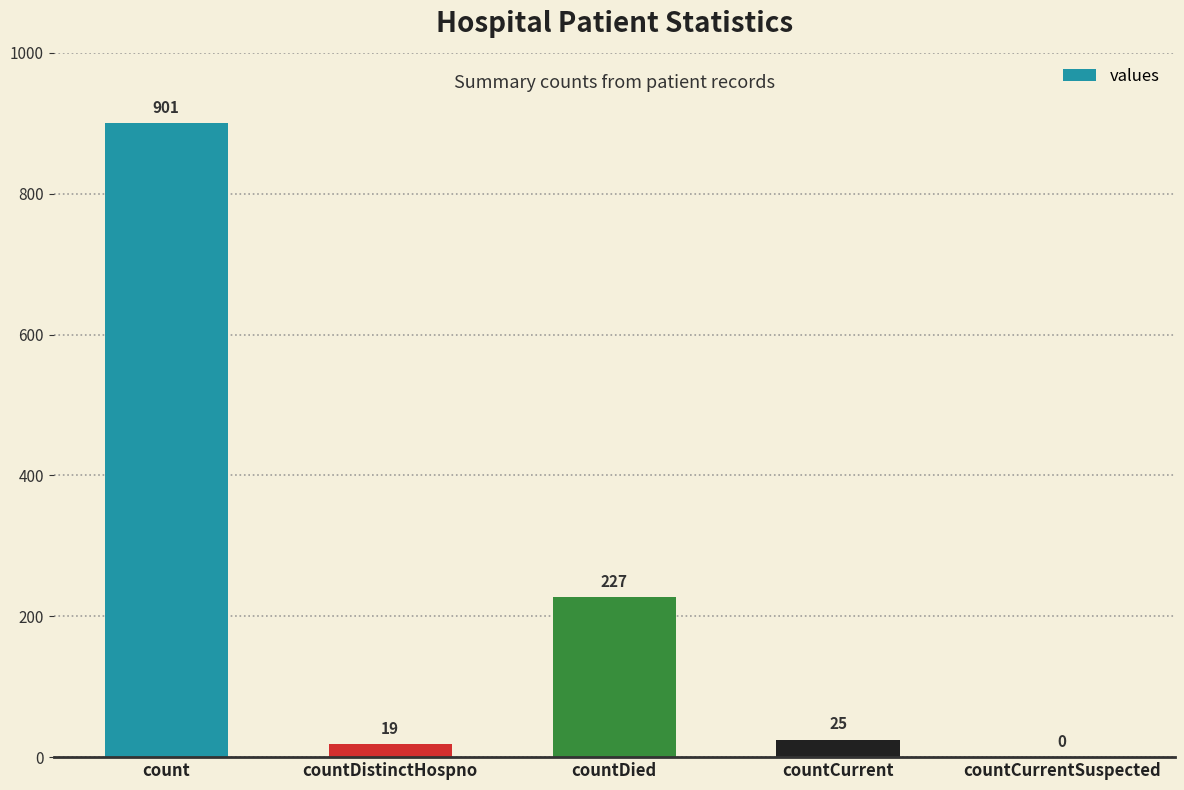

What is the sum of the values at countCurrent and countCurrentSuspected?

25